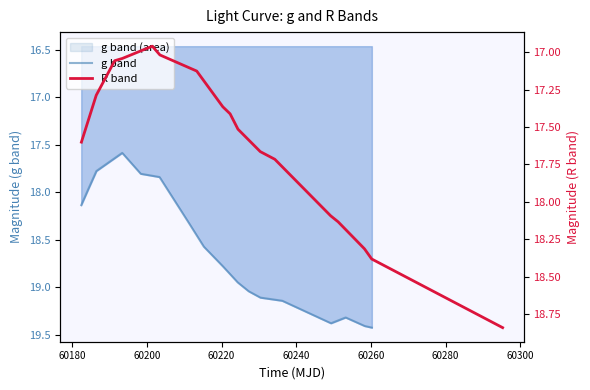

True or false: g band and R band cross at least once.

False